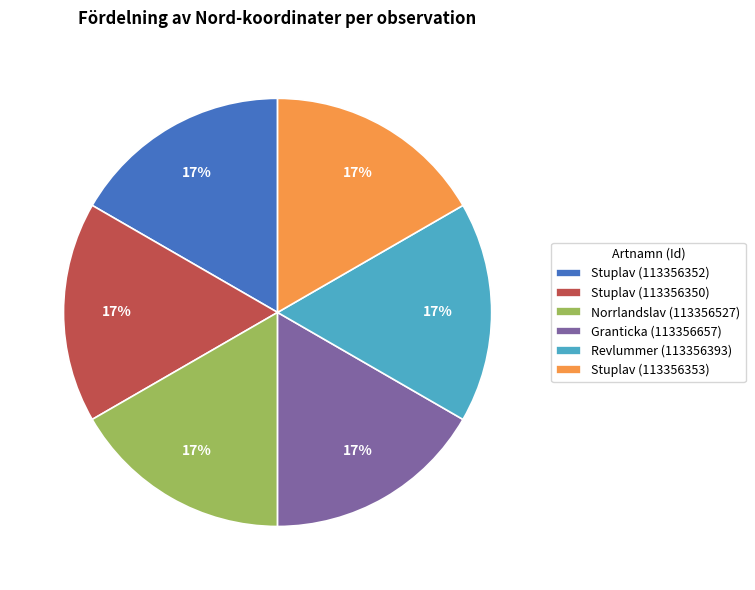

Is it true that Revlummer (113356393) is 17% of the pie?

True